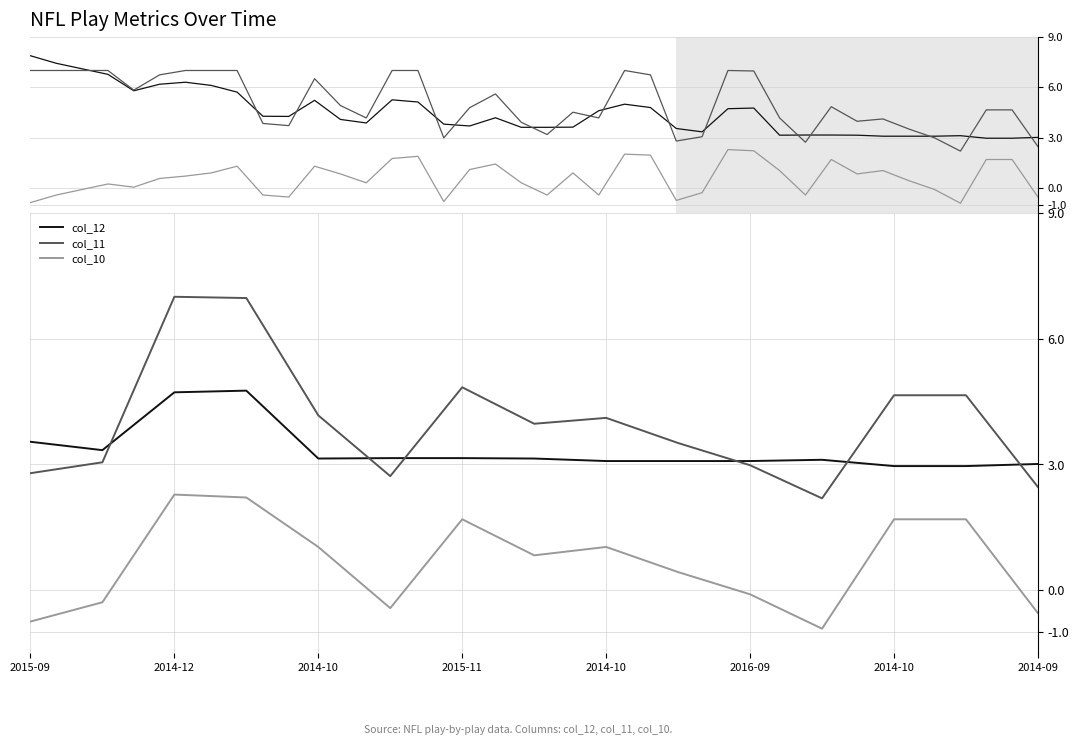

Reading left to right, transcribe all the data shown in this chart.

col_12: 3.5	3.3	4.7	4.8	3.1	3.1	3.1	3.1	3.1	3.1	3.1	3.1	3.0	3.0	3.0
col_11: 2.8	3.0	7.0	7.0	4.2	2.7	4.8	4.0	4.1	3.5	3.0	2.2	4.7	4.7	2.5
col_10: -0.8	-0.3	2.3	2.2	1.0	-0.4	1.7	0.8	1.0	0.4	-0.1	-0.9	1.7	1.7	-0.6